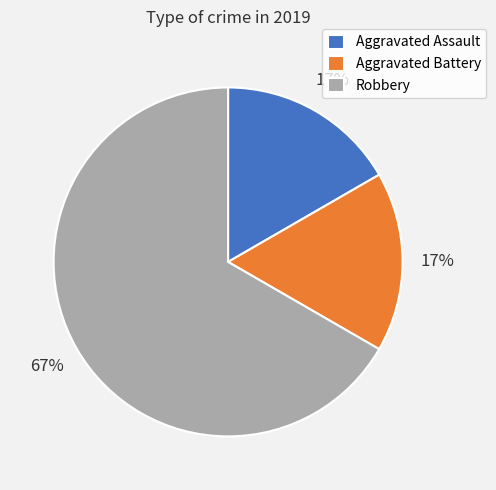

Approximately how many times larger is the value at Aggravated Battery compared to Aggravated Assault?

1.0